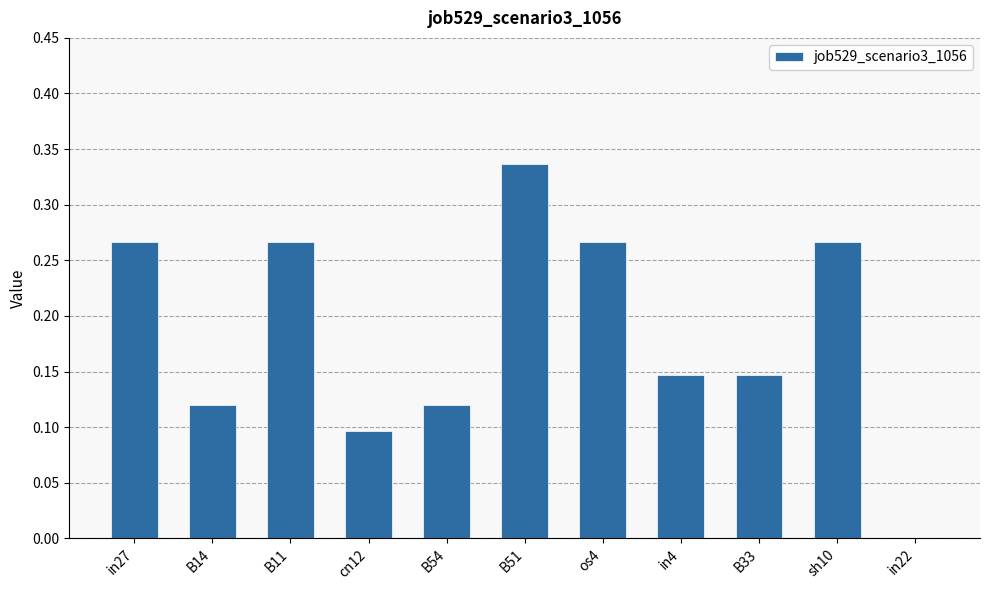

Where is the data nearest to the value 0?

in22